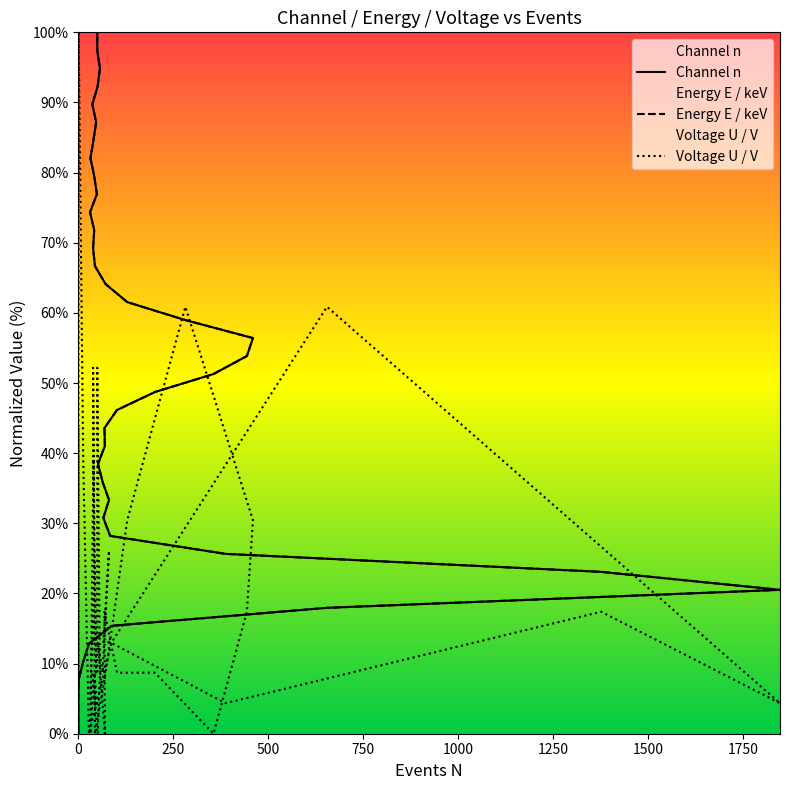

At which category does Voltage U / V reach its first local valley?

500